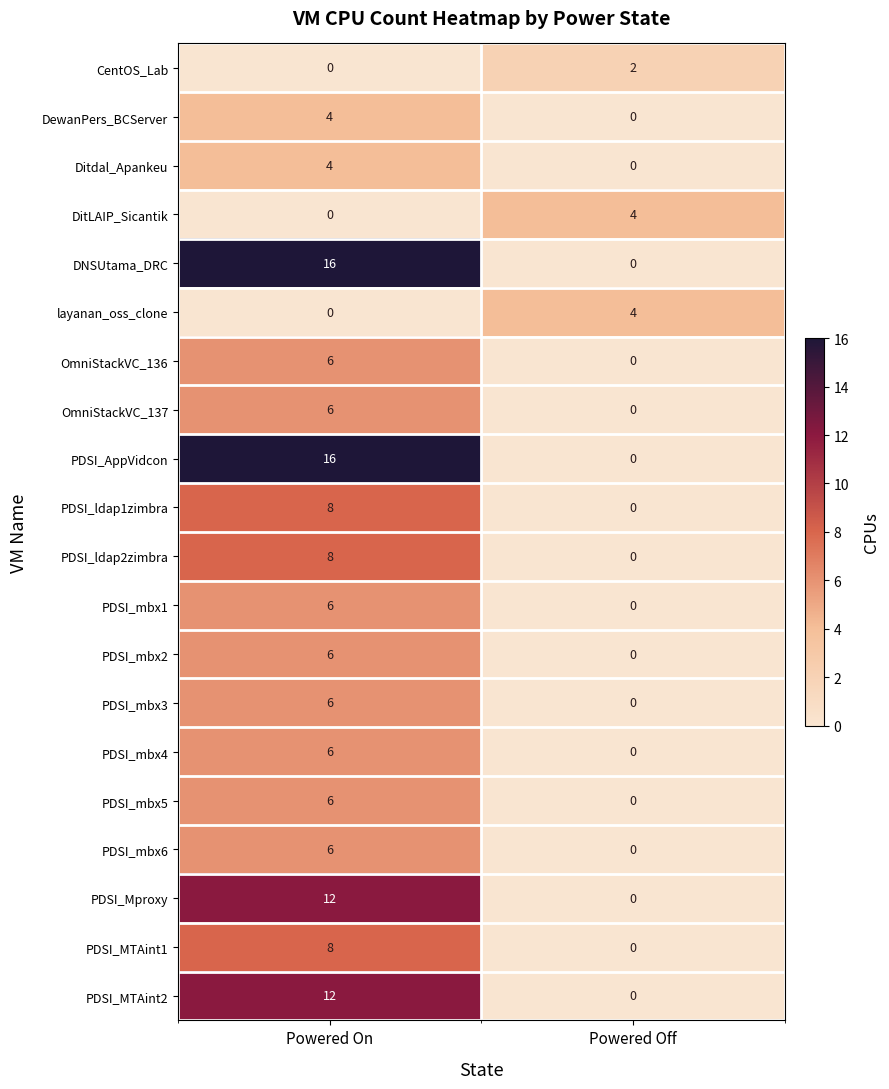

What is the difference between the maximum and minimum values in the PDSI_mbx6 series?

6